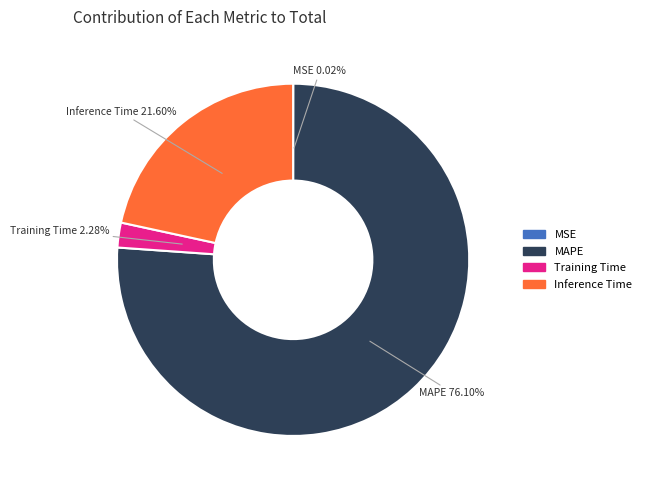

To the nearest percent, what is the combined percentage of MAPE and Training Time?

78%